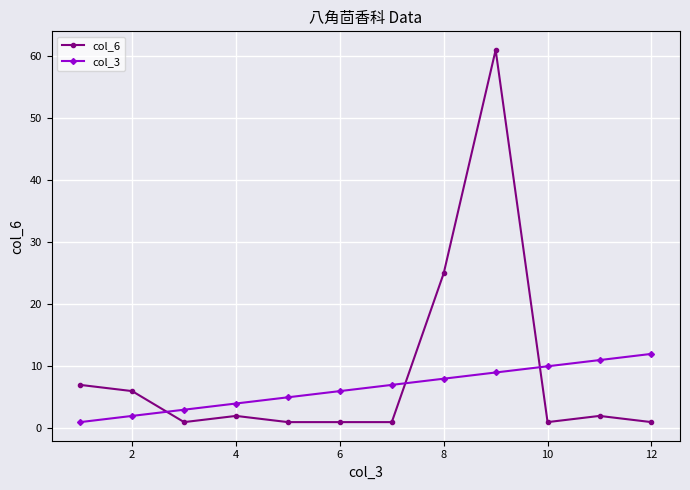

After their last crossing, which series has the higher values: col_3 or col_6?

col_3